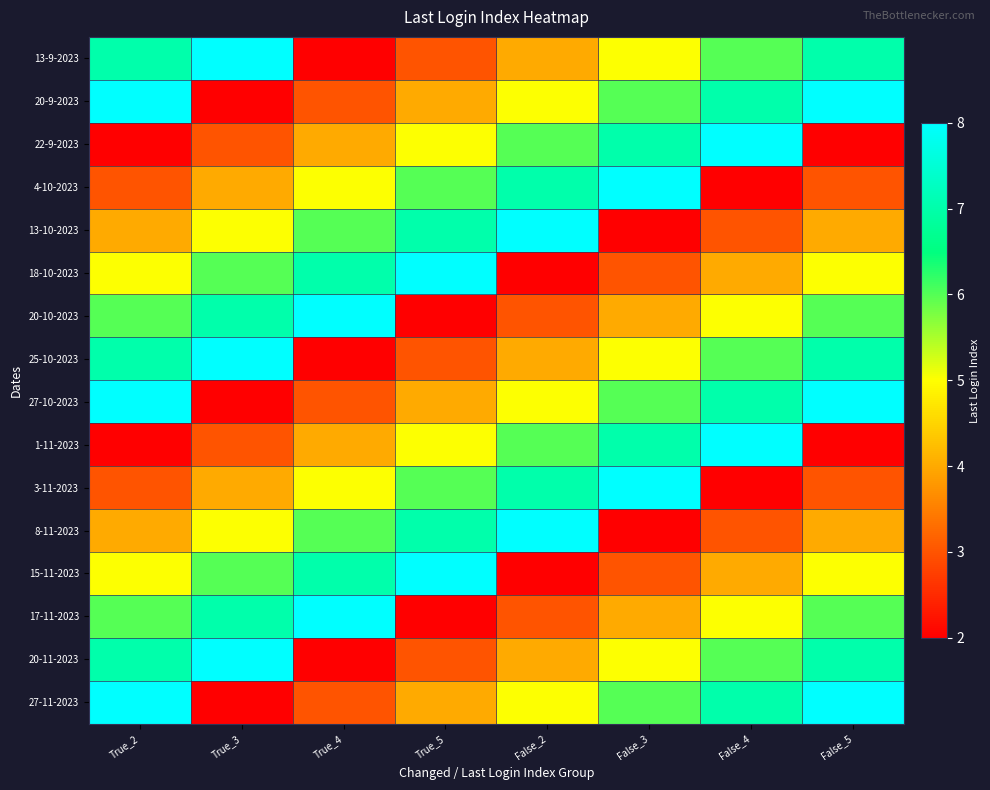

What is the minimum value shown in the chart?

2